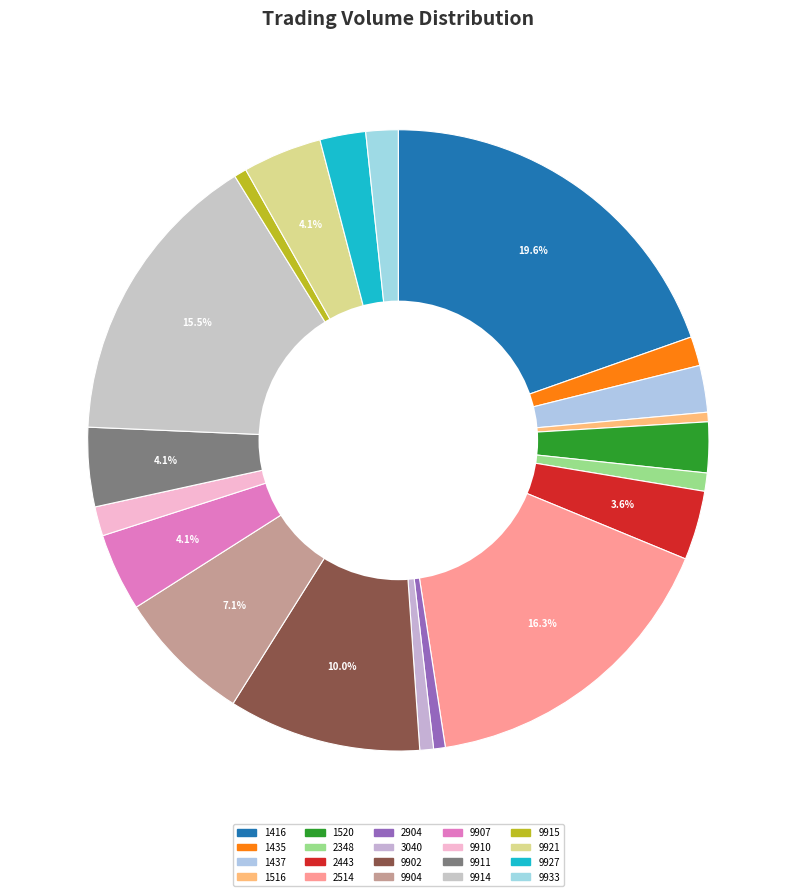

To the nearest percent, what percentage of the pie is 1520?

3%